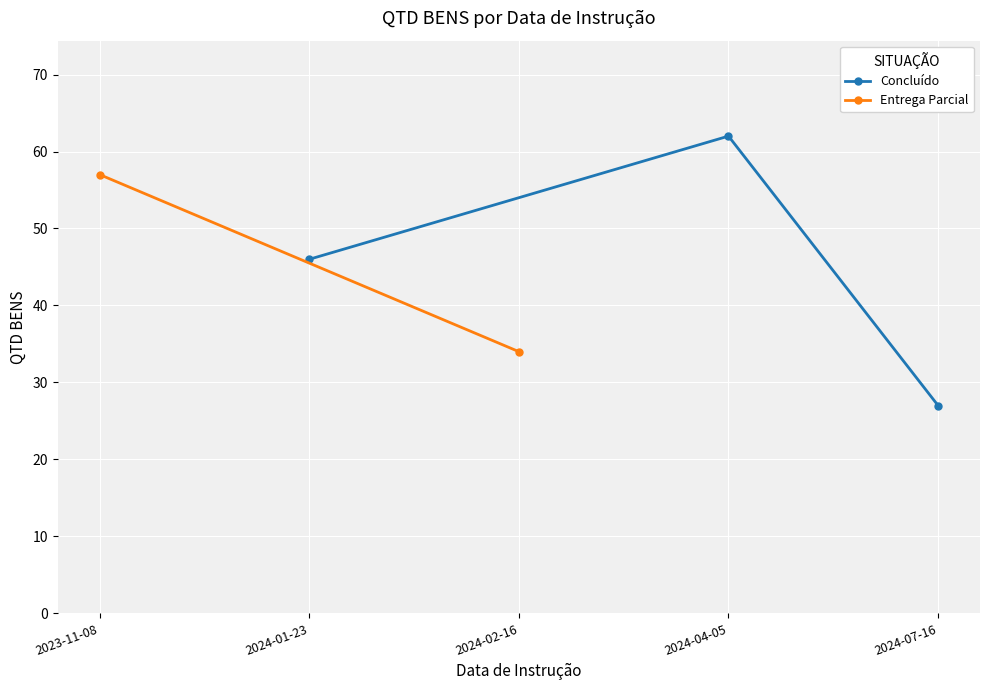

List the labels in order of value, largest first.

2024-04-05, 2023-11-08, 2024-01-23, 2024-02-16, 2024-07-16